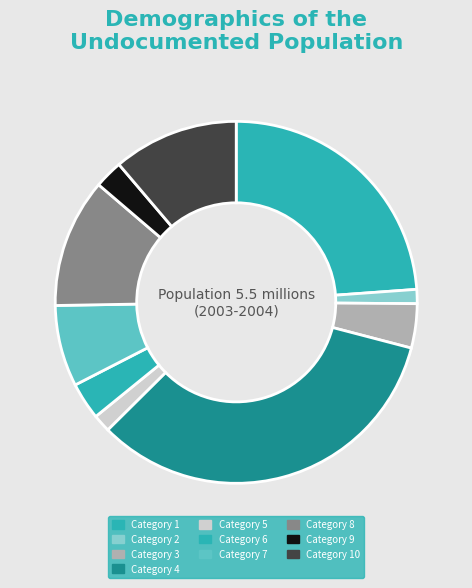

Count the number of slices in the pie.

10